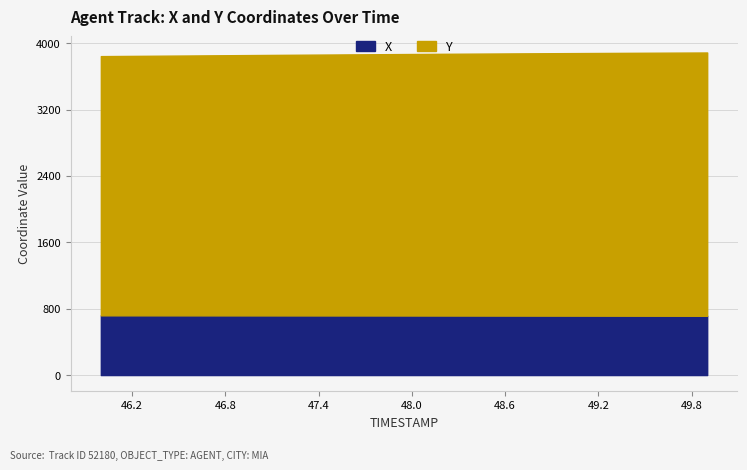

True or false: Y has a value of 3169.7 at 49.6.

True